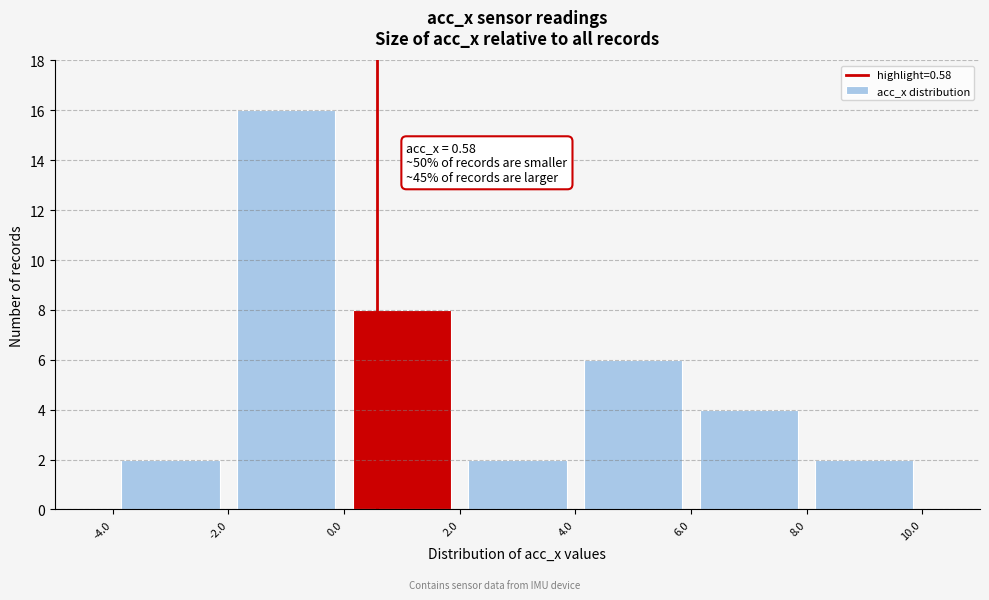

Which range on the x-axis has the tallest bar?

-2.0 to 0.0